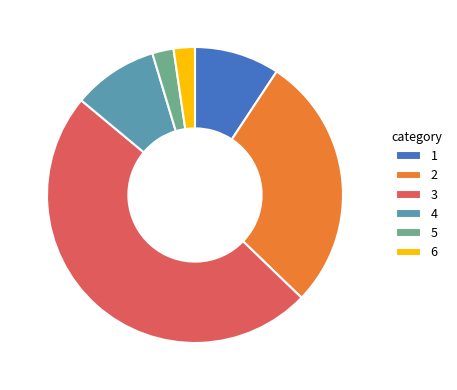

True or false: 1 accounts for 9% of the total.

True